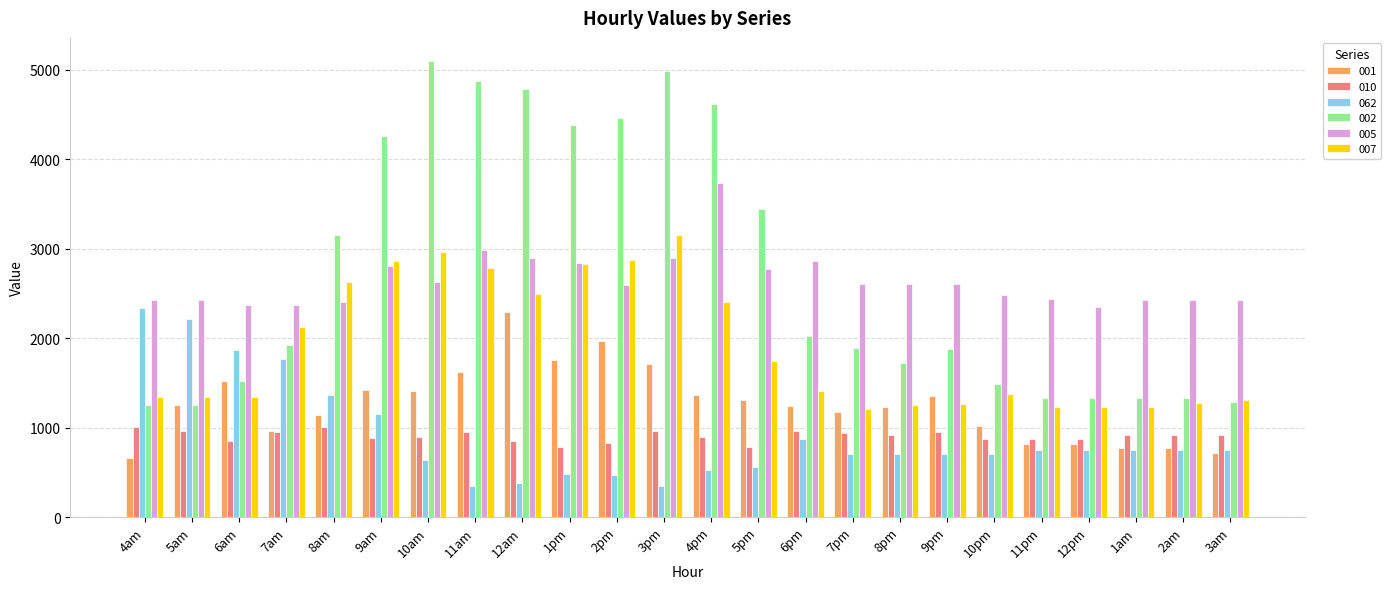

What is the sum of all 007 values?

45701.1